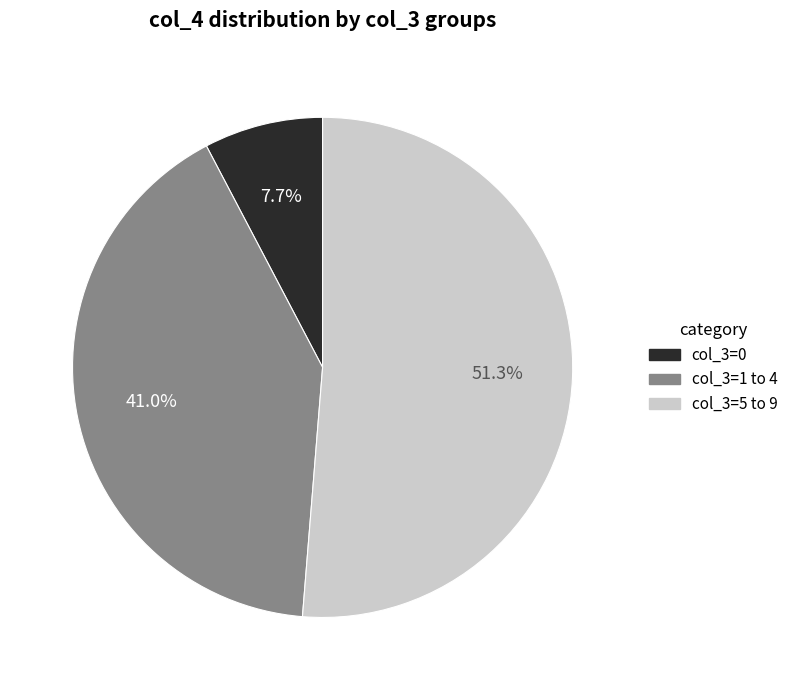

Is there any slice that represents more than half of the pie?

Yes